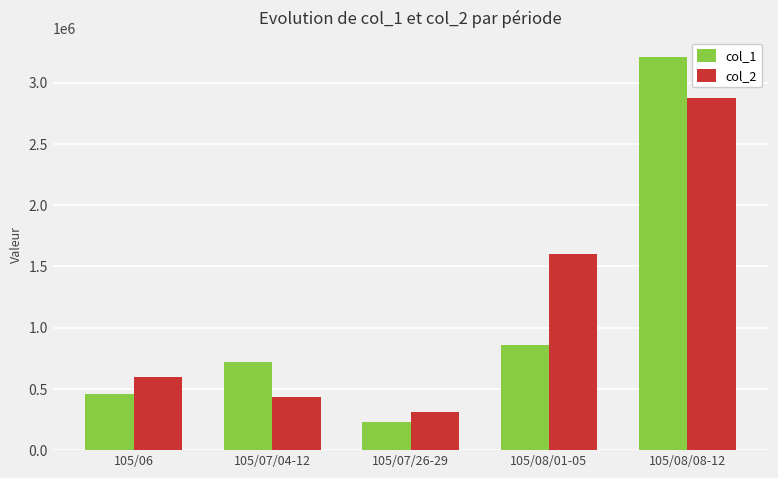

Reading left to right, transcribe all the data shown in this chart.

col_1: 459000	721000	230000	860000	3207000
col_2: 593000	433000	309000	1604000	2873000